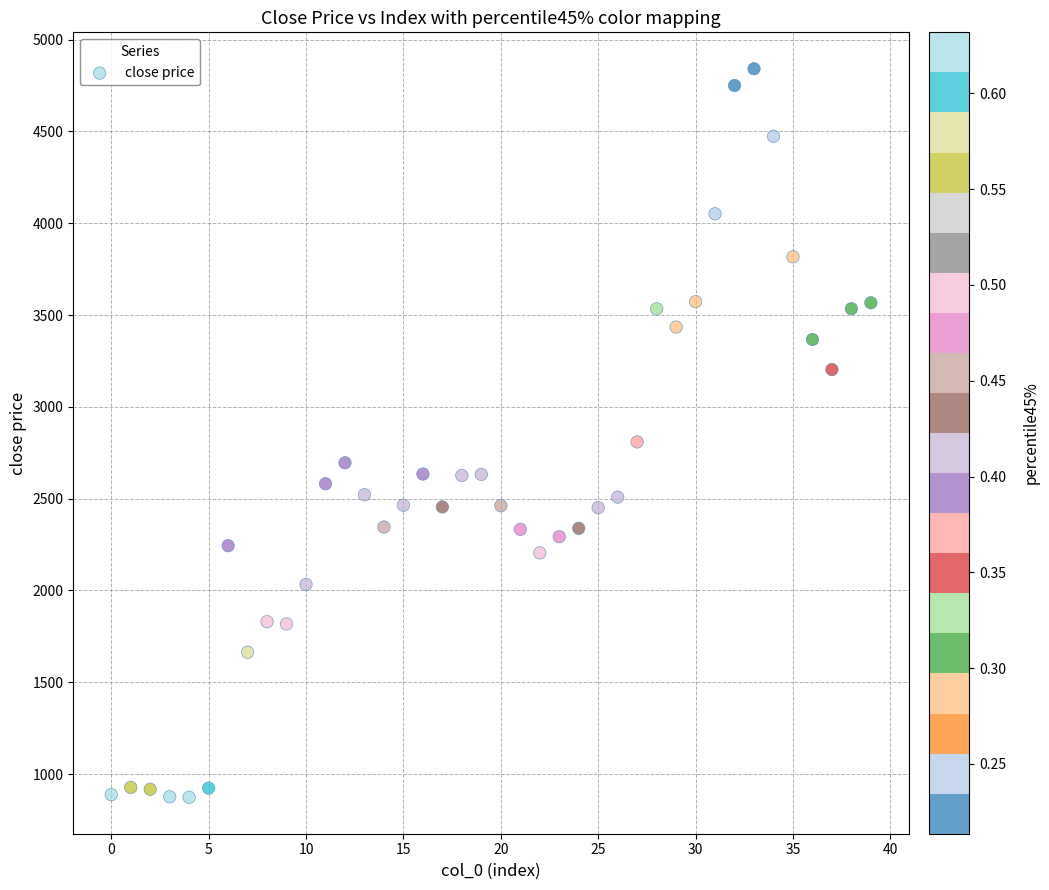

What Y value in the scatter plot is closest to 2857?

2808.8